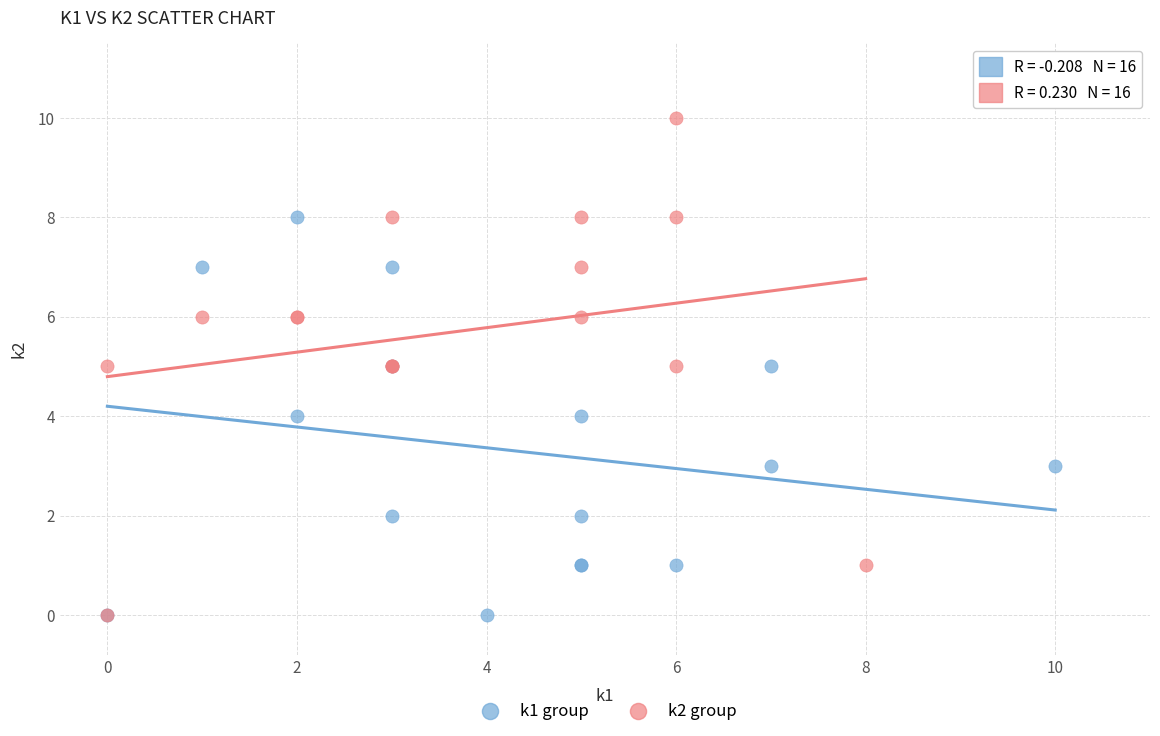

Which series contains the highest Y value?

k2 group